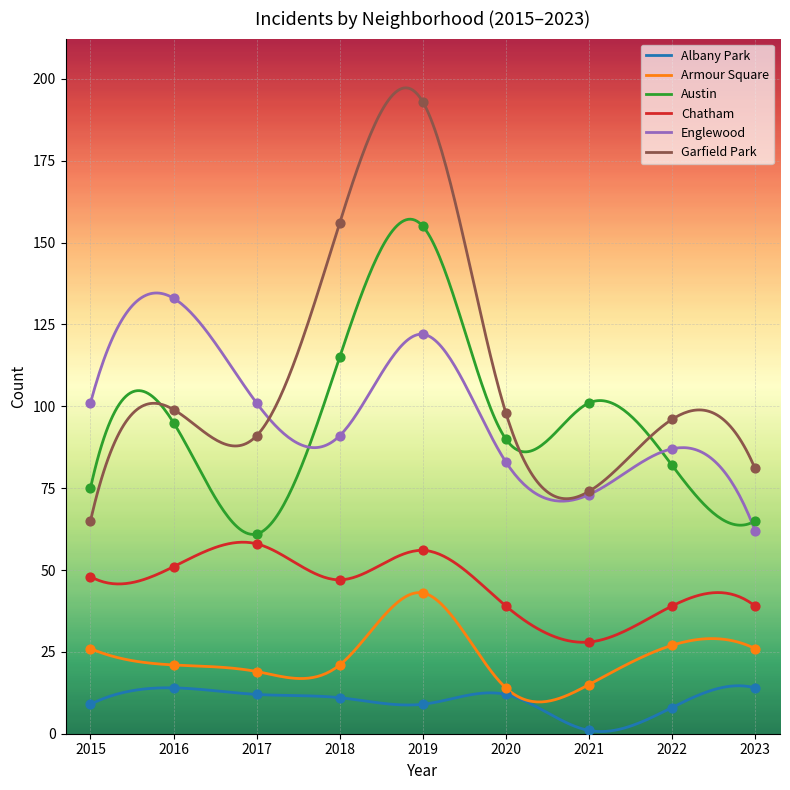

What is the total value across all series at 2018?

441